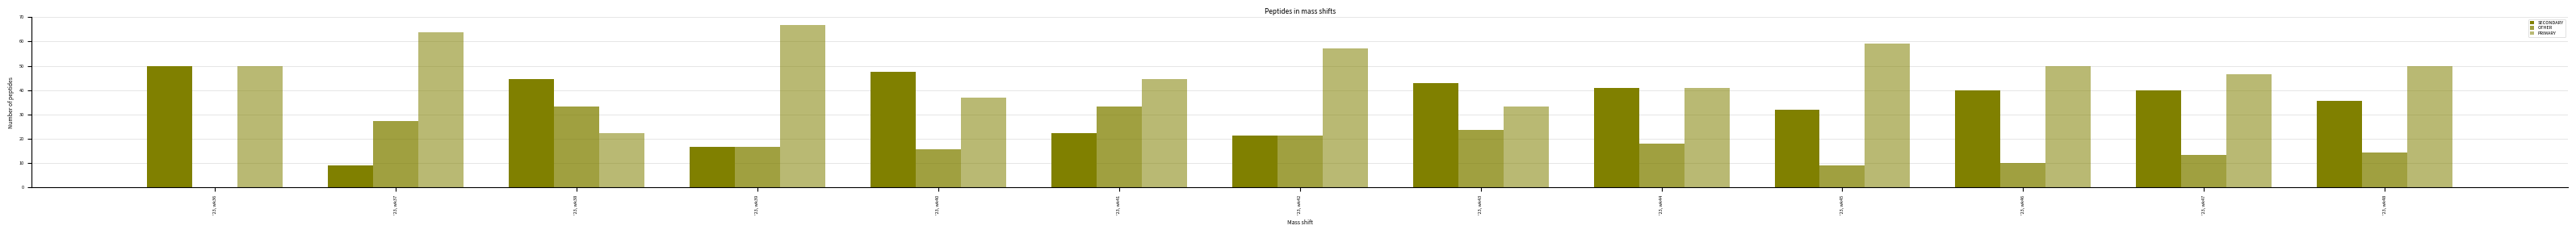

Does the chart contain stacked bars?

No